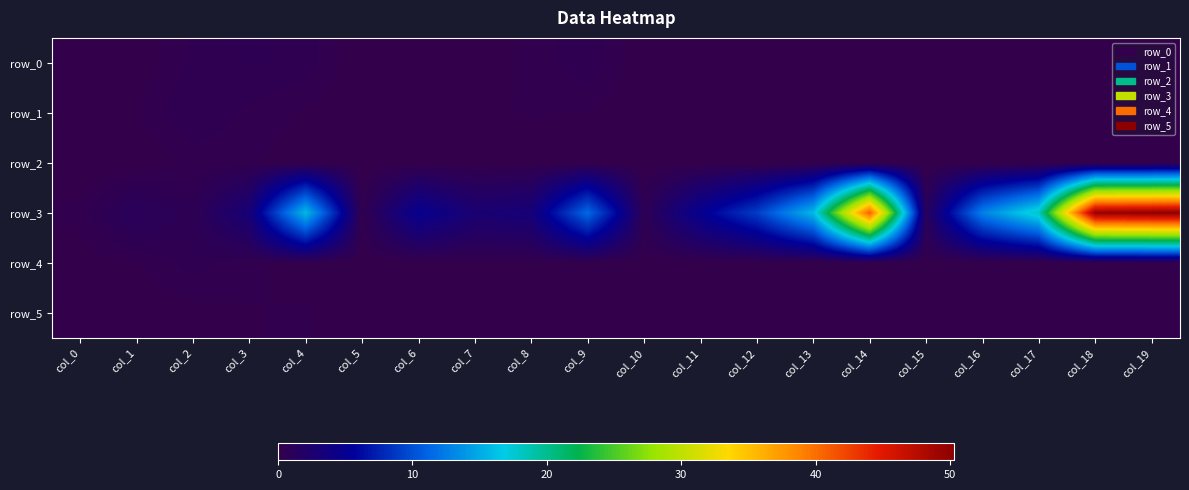

Reading right to left, extract all data points from this chart.

row_0: 0.0	0.0	0.0	0.0	0.0	0.0	0.0	0.0	0.0	0.0	0.6	0.3	0.0	0.0	0.0	0.5	0.6	0.4	0.0	0.0
row_1: 0.0	0.0	0.0	0.0	0.0	0.1	0.0	0.0	0.0	0.0	0.2	0.2	0.1	0.0	0.0	0.2	0.3	0.6	0.2	0.0
row_2: 0.0	0.0	0.0	0.0	0.0	0.0	0.0	0.0	0.0	0.0	0.1	0.1	0.0	0.0	0.0	0.1	0.2	0.3	0.0	0.0
row_3: 50.3	49.8	18.2	12.7	1.2	41.0	15.8	9.0	5.1	0.7	11.4	3.2	2.8	4.9	0.3	15.9	3.2	0.6	1.2	0.2
row_4: 0.0	0.0	0.0	0.0	0.0	0.0	0.0	0.0	0.0	0.0	0.1	0.2	0.1	0.0	0.1	0.1	0.2	0.5	0.2	0.1
row_5: 0.0	0.0	0.0	0.0	0.0	0.0	0.0	0.0	0.0	0.0	0.1	0.0	0.0	0.0	0.0	0.2	0.2	0.1	0.1	0.0